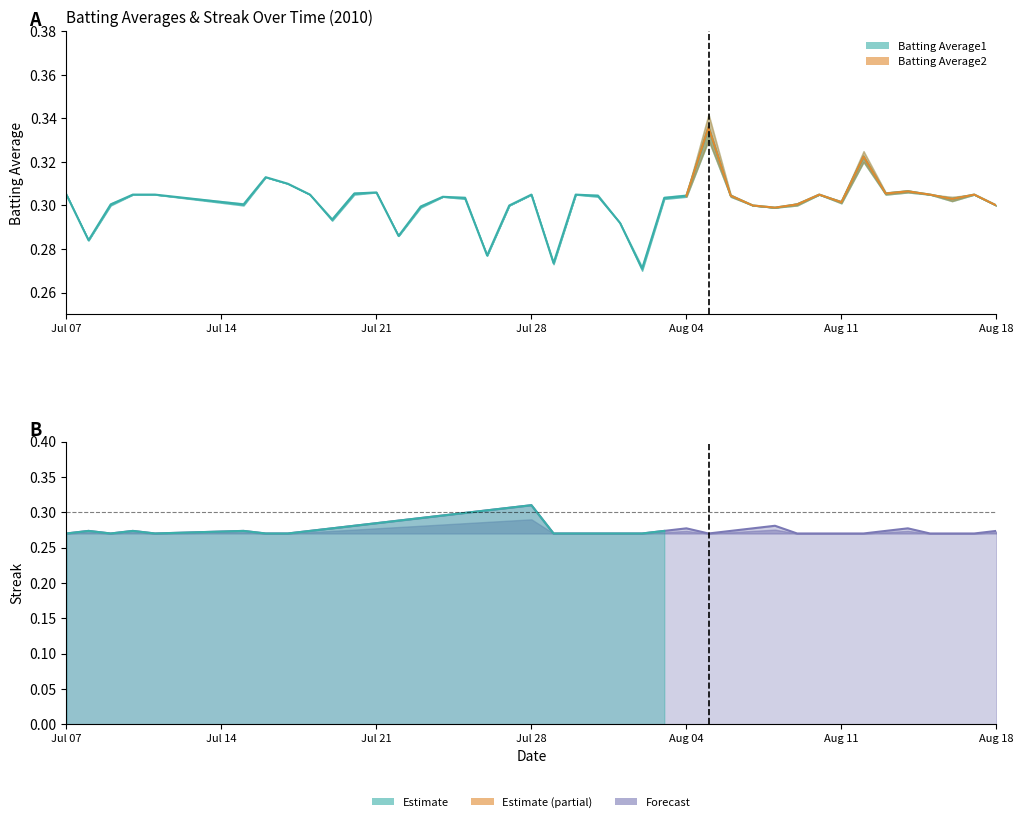

Does the chart display data point markers on the line(s)?

No